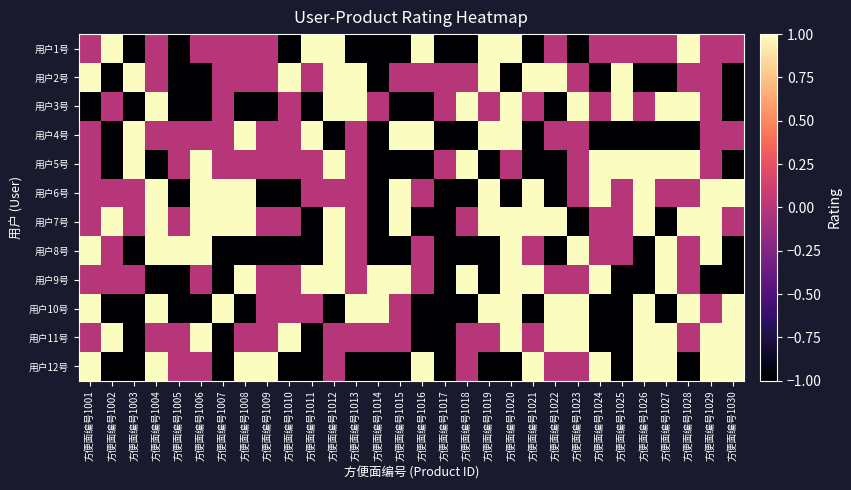

At which category is the sum across all series the highest?

方便面编号1012